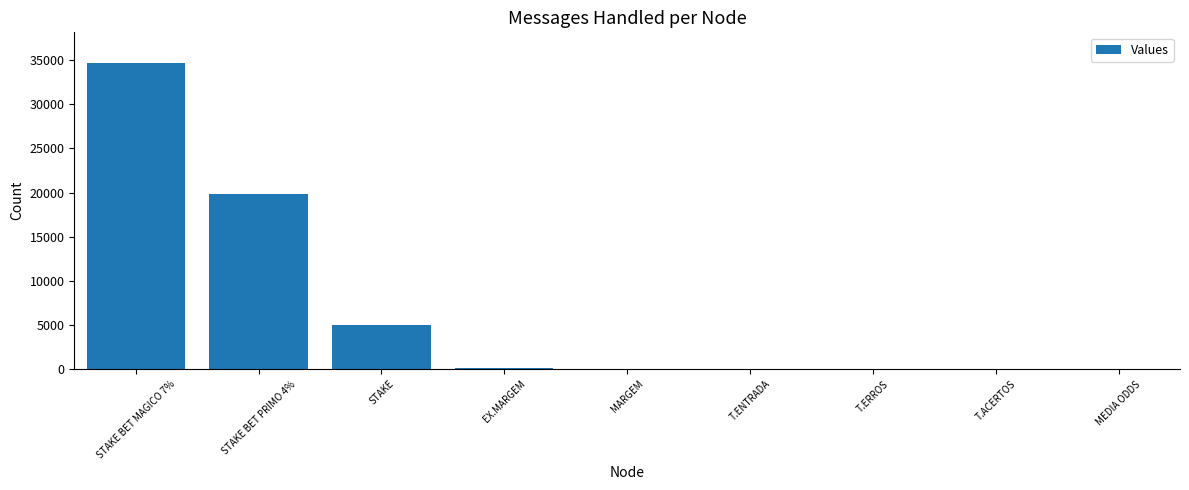

What is the sum of all values?

59632.6